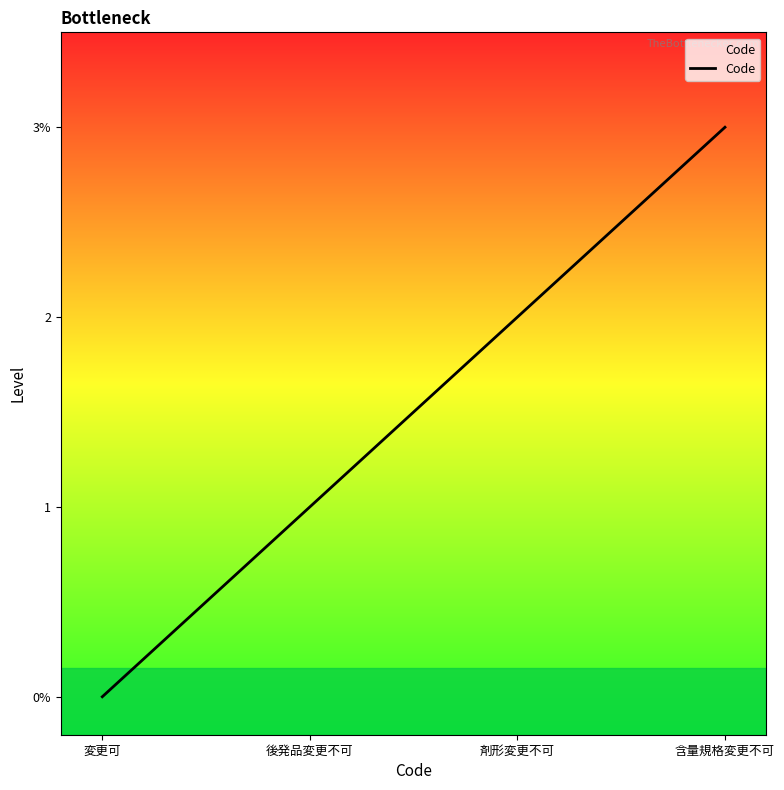

What is the change in value from 変更可 to 後発品変更不可?

+1